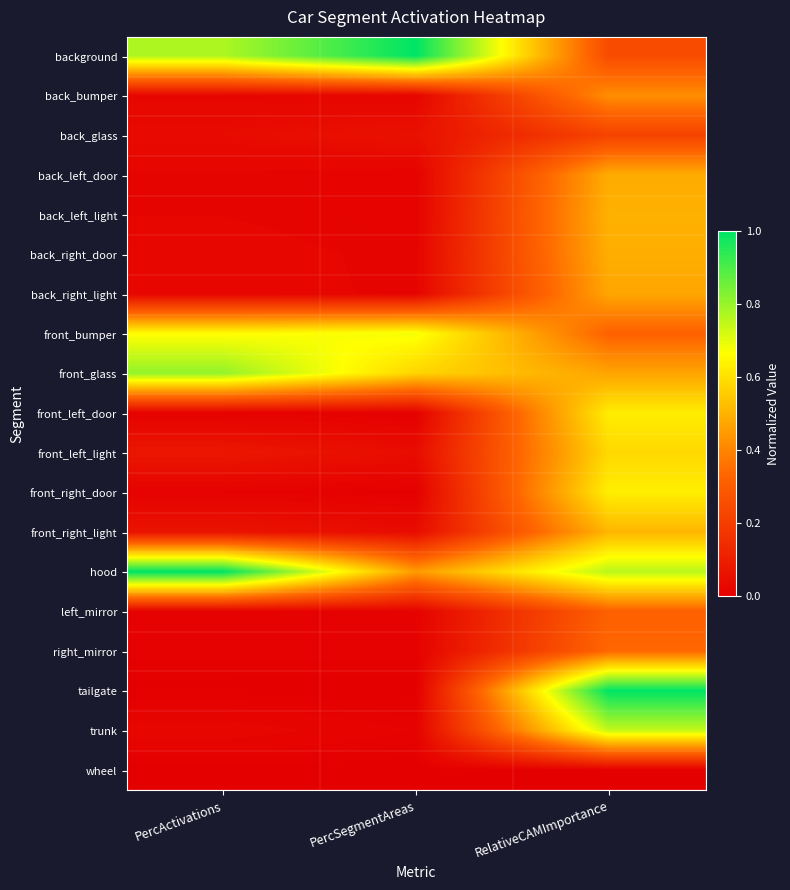

How many series are shown in this chart?

19